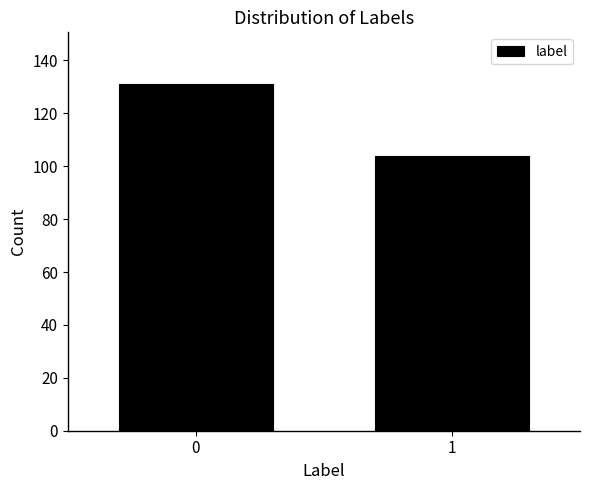

Reading right to left, what are all the values shown in this chart?

1=104	0=131